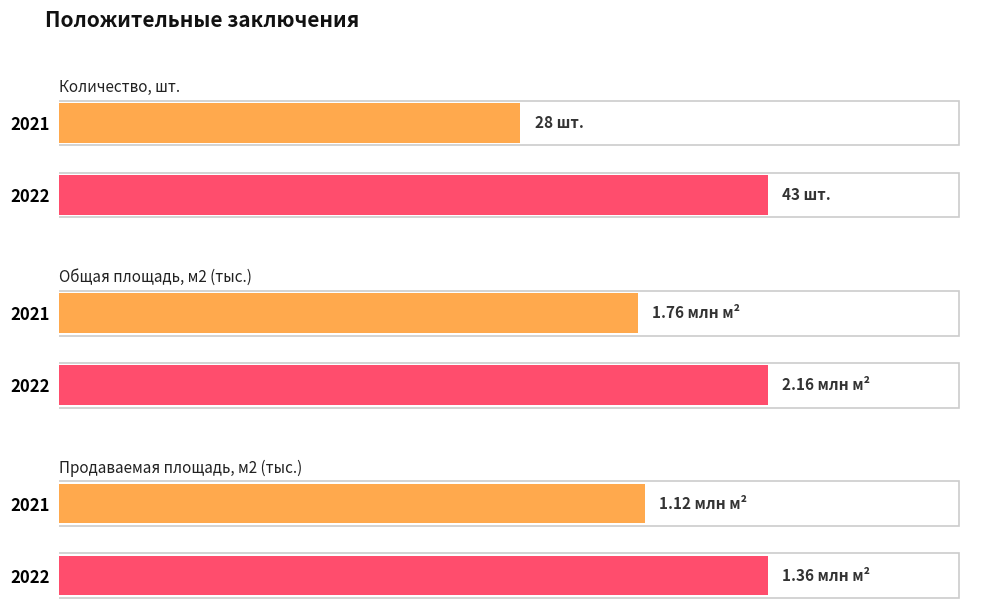

True or false: Общая площадь, м2 (тыс.) has a value of 1764609.1 at 2021.

True